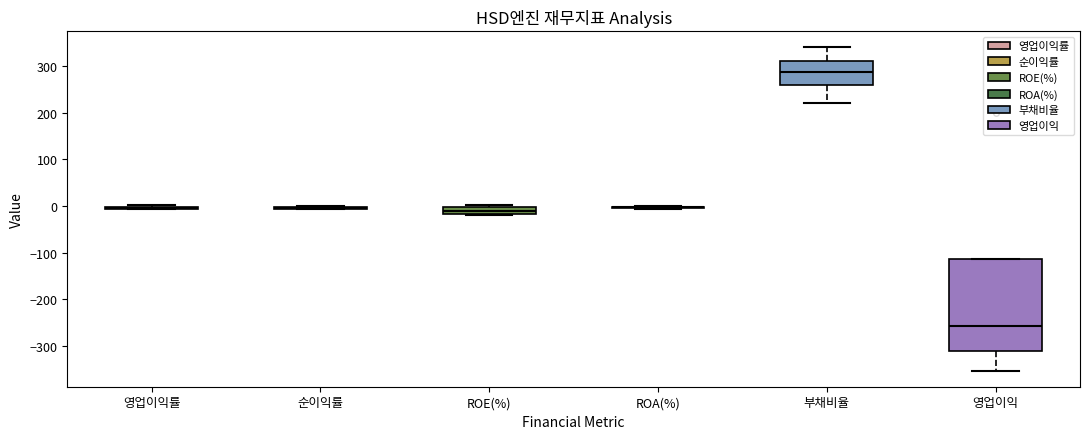

Comparing the boxes themselves (not the whiskers), which one is the tallest?

영업이익